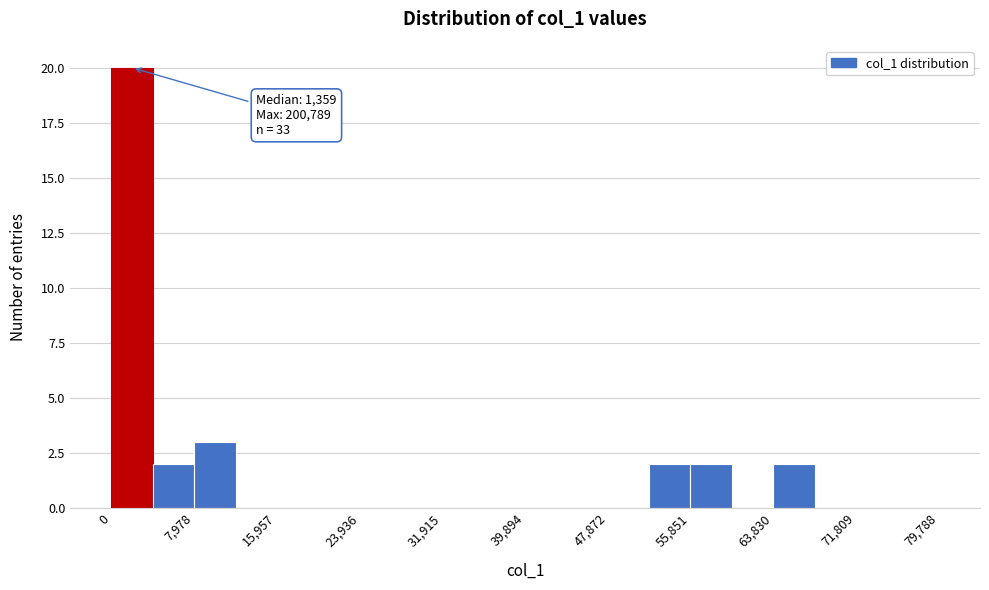

Around what value on the x-axis is the tallest bar? Give the approximate position of its centre, as read against the axis.

2000